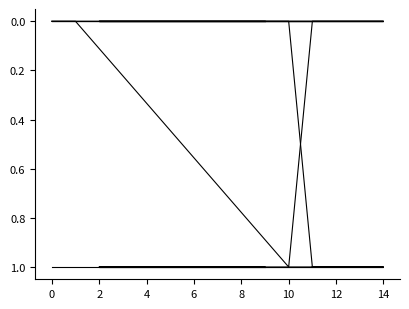

What is the label of the 7th point from the right?

14